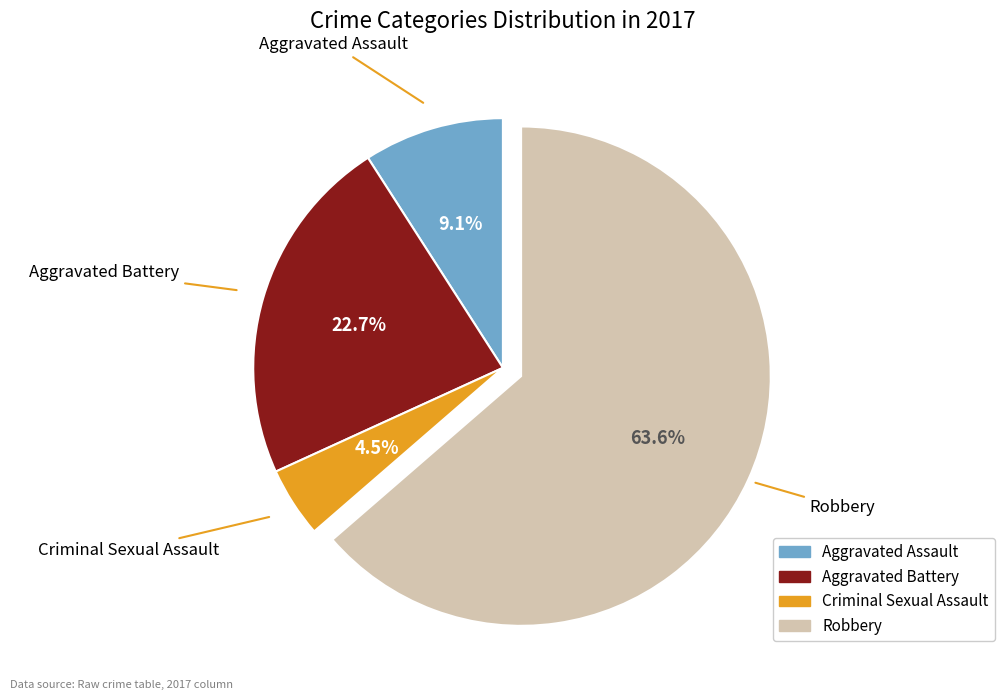

Does any single category account for the majority?

Yes